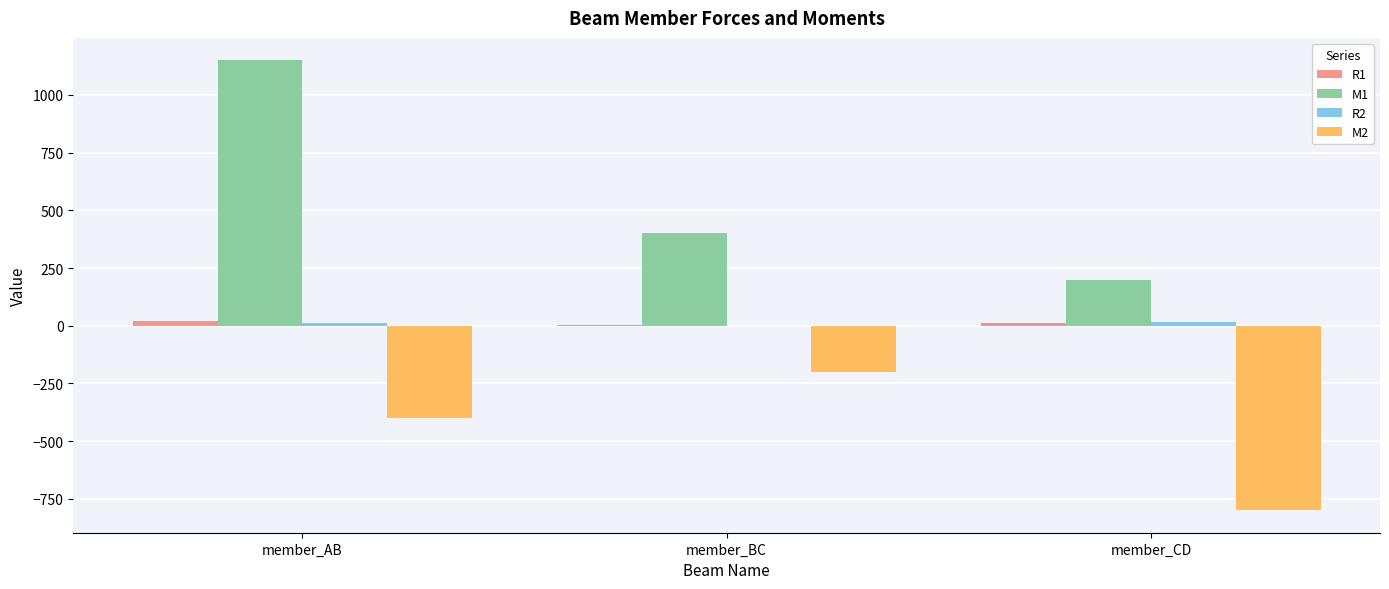

What is the total value across all series at member_CD?

-570.0